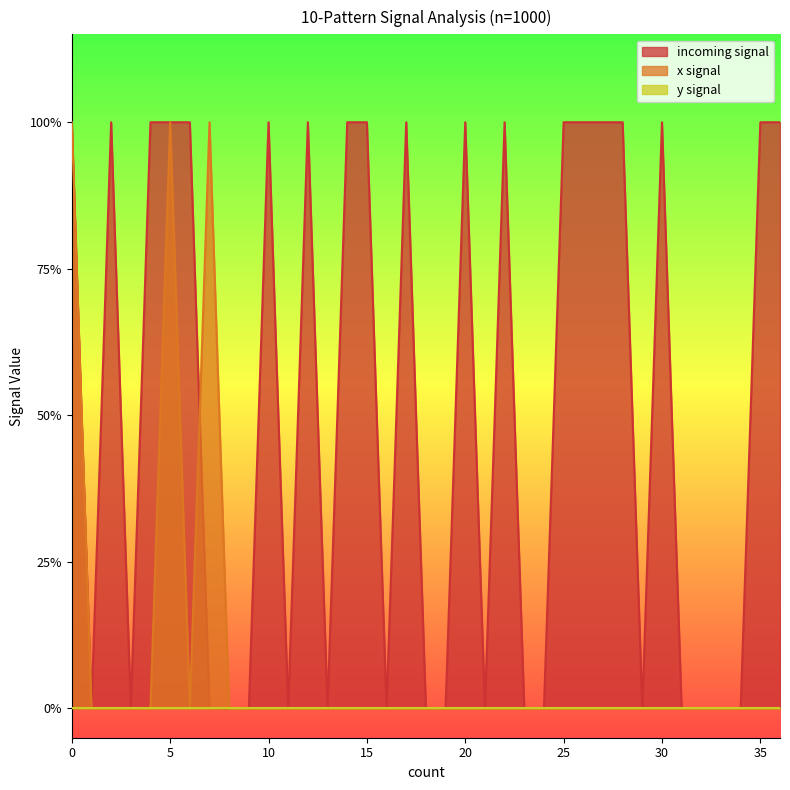

Between 33 and 7, which is larger?

33